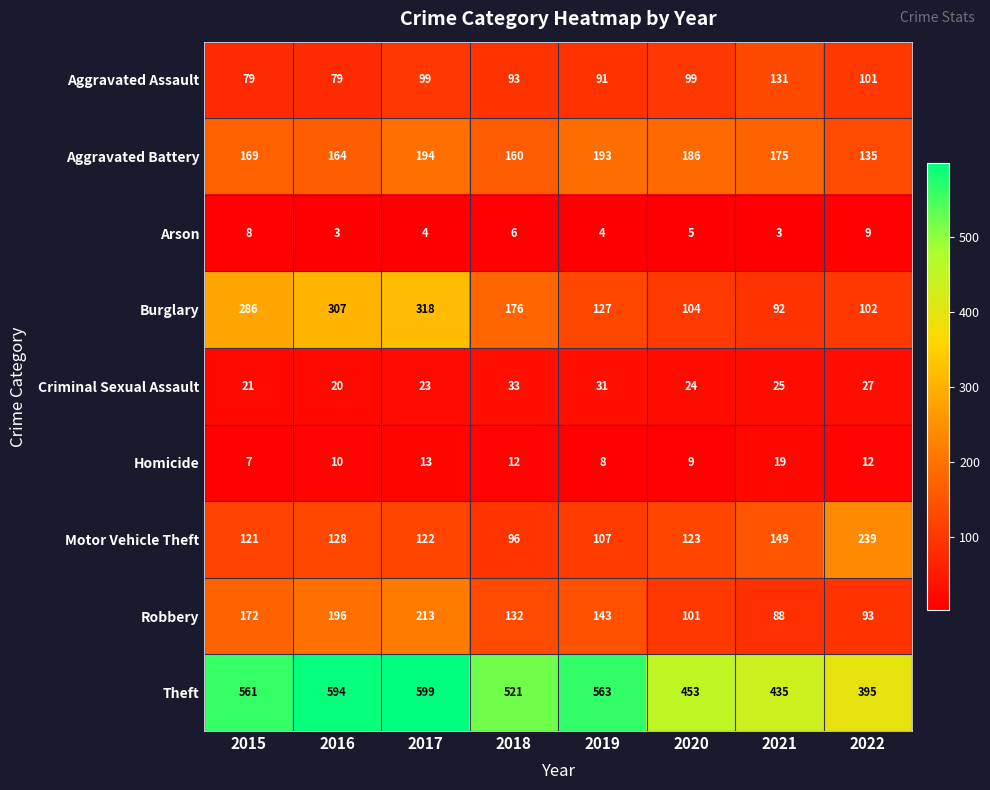

What is the difference between the Robbery values at 2021 and 2019?

55